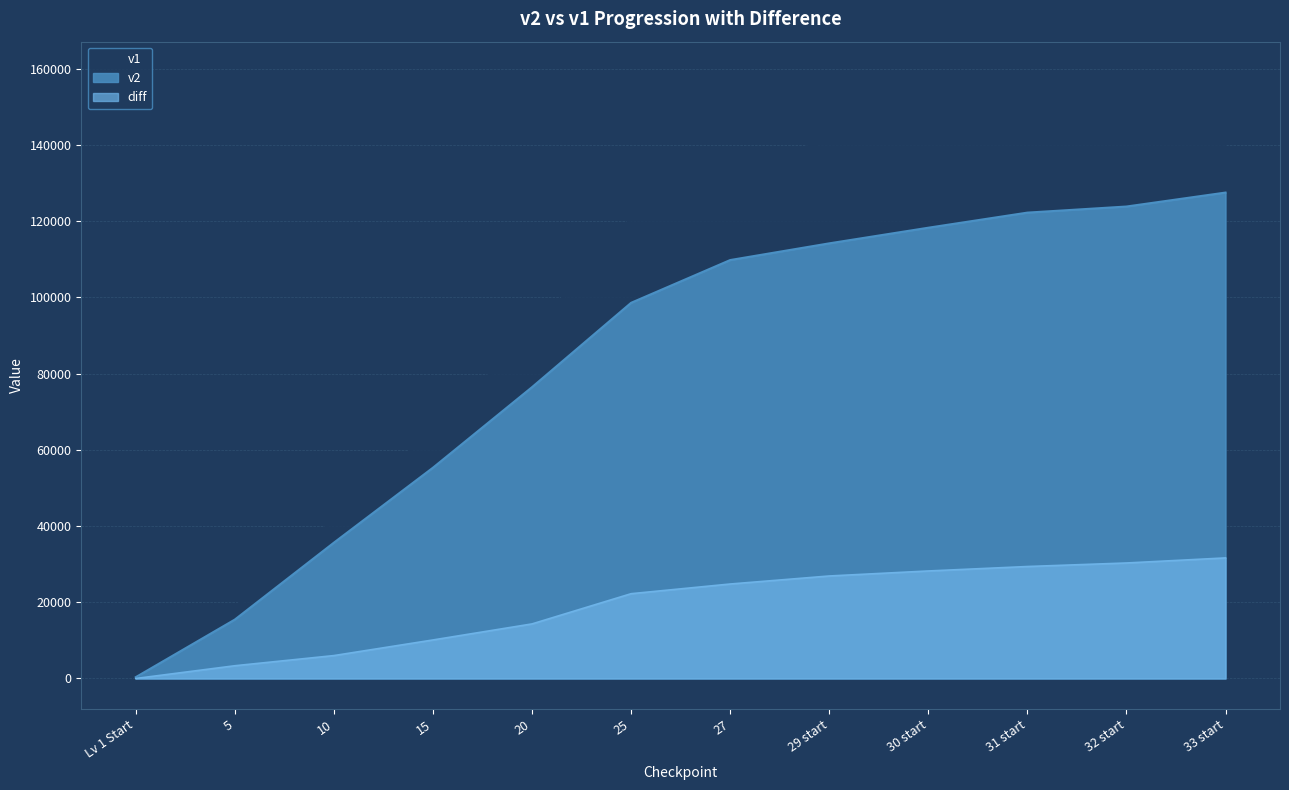

The v1 series shows 41646 at 10. True or false?

True